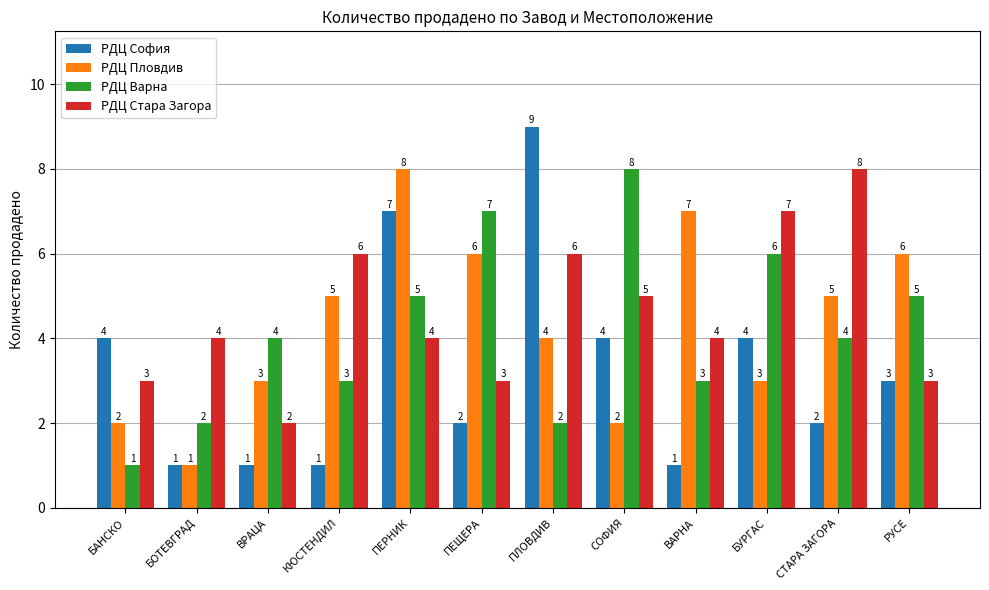

What is the sum of all РДЦ Варна values?

50